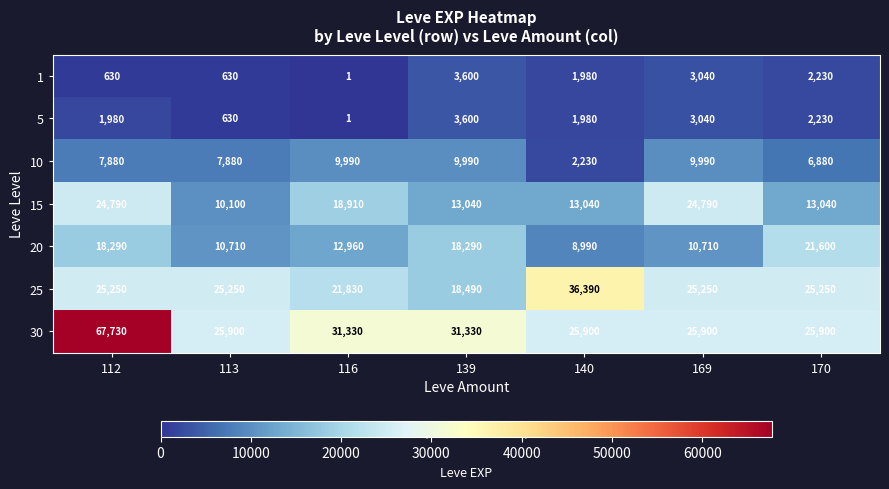

What value does the 1 series have at 140, to the nearest 50?

2000